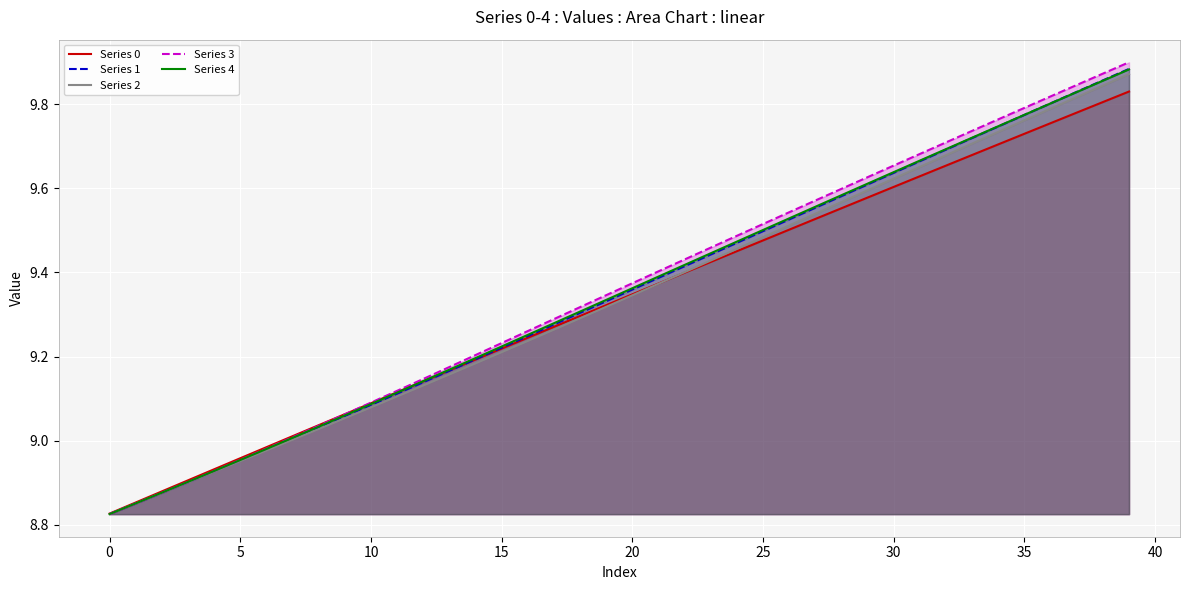

What is the total value across all series at 26?

47.6